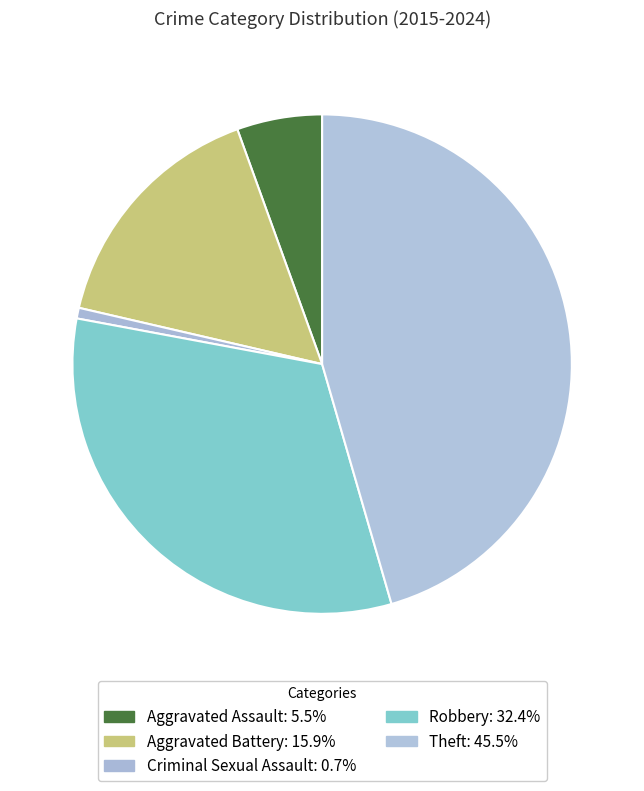

Is there a majority slice in this chart?

No